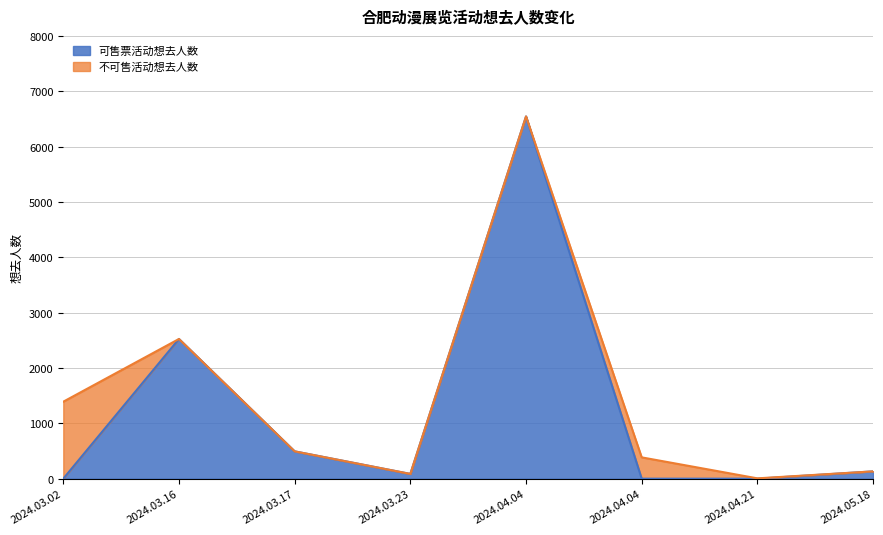

What are all the series names shown in the legend?

可售票活动想去人数, 不可售活动想去人数